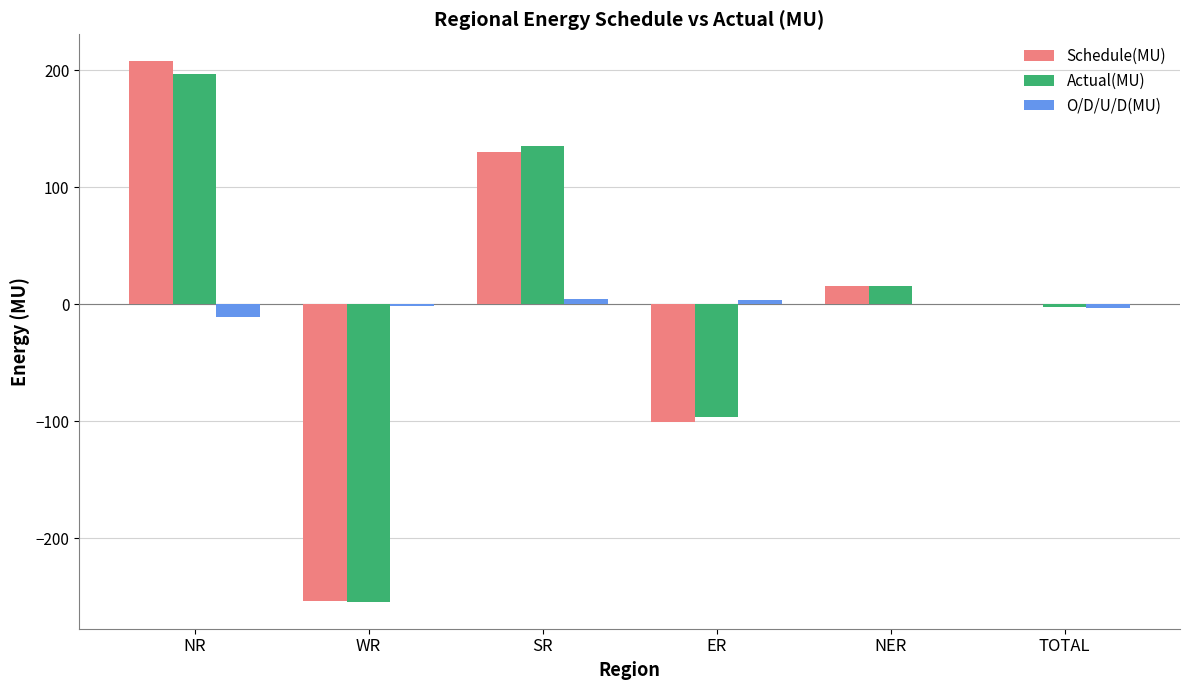

What is the difference between the Schedule(MU) values at TOTAL and SR?

130.3